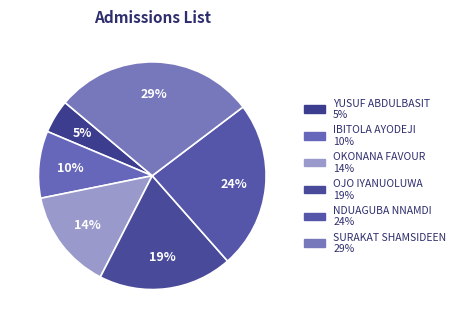

Which slice is the smallest?

YUSUF ABDULBASIT